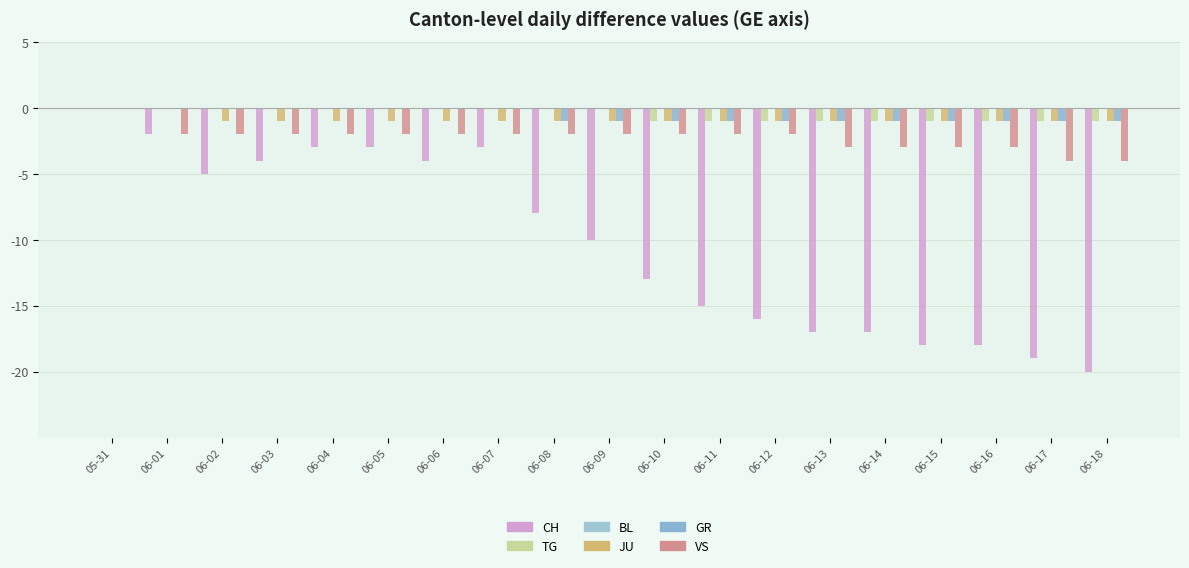

Read the JU value at 06-03.

-1